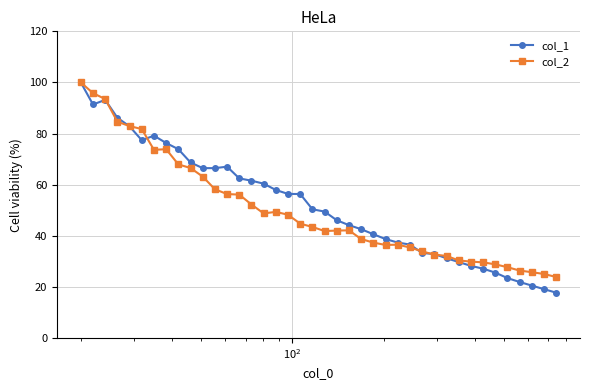

Which series ends up on top after the final intersection of col_1 and col_2?

col_2